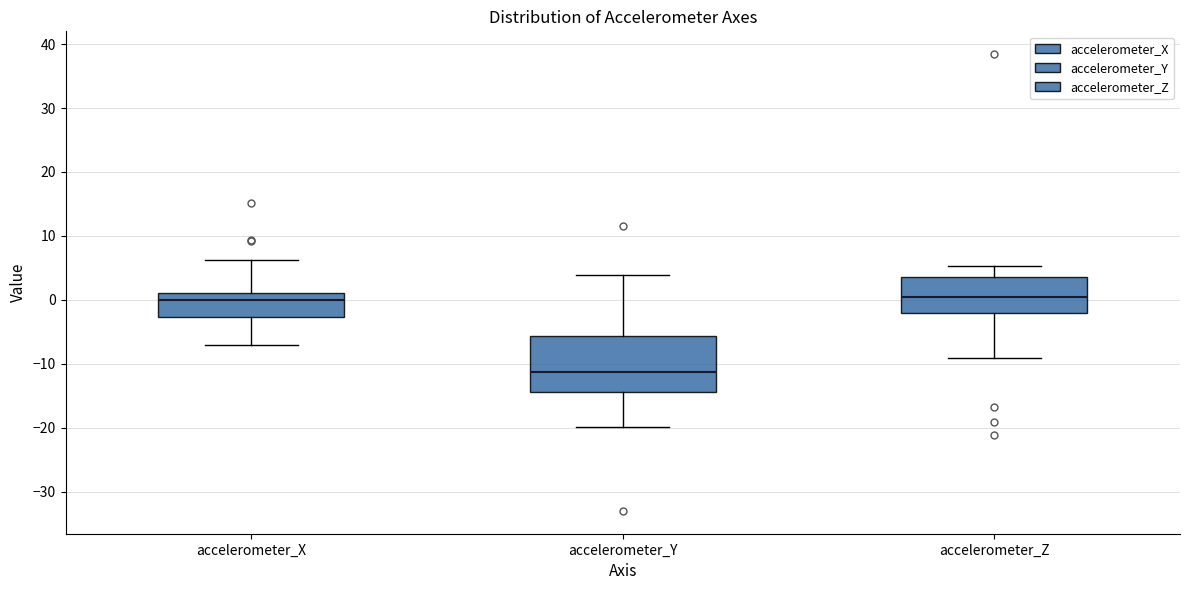

Reading left to right, read every box against the y-axis: the position of its median line, the range the box covers, and the ends of its whiskers. The values are not printed on the chart, so give them approximately, as read against the axis.

accelerometer_X: median 0, box -3 to 1, whiskers -7 to 6
accelerometer_Y: median -11, box -14 to -6, whiskers -20 to 4
accelerometer_Z: median 0, box -2 to 4, whiskers -9 to 5